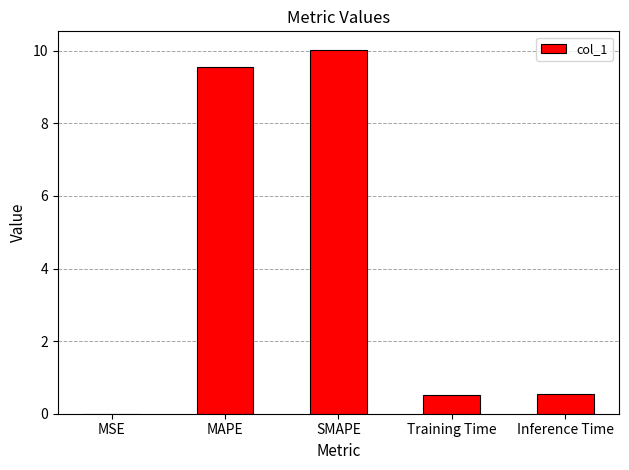

What is the greatest value displayed?

10.0